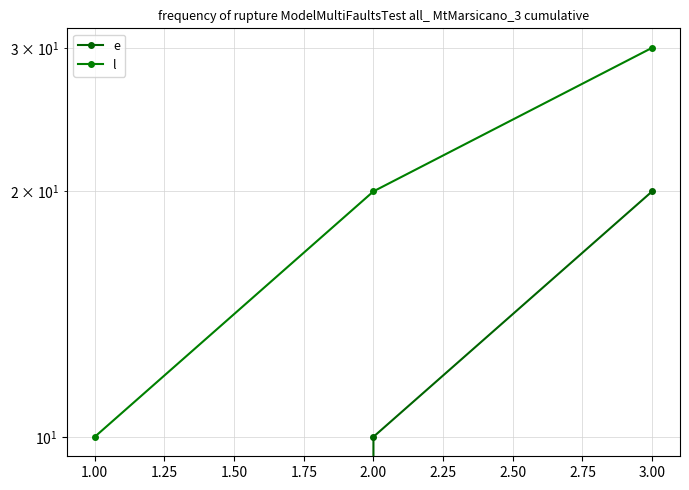

What is the spread (max minus min) of values at 3.00?

10